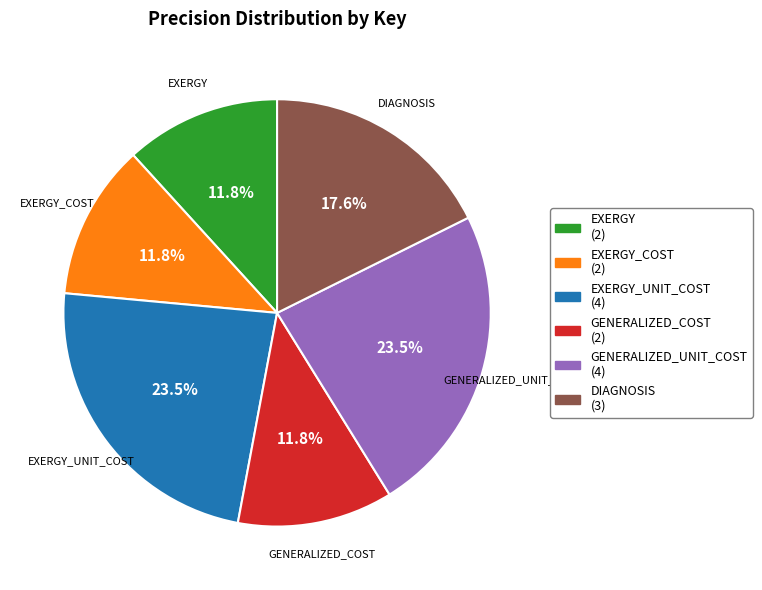

Is there a majority slice in this chart?

No